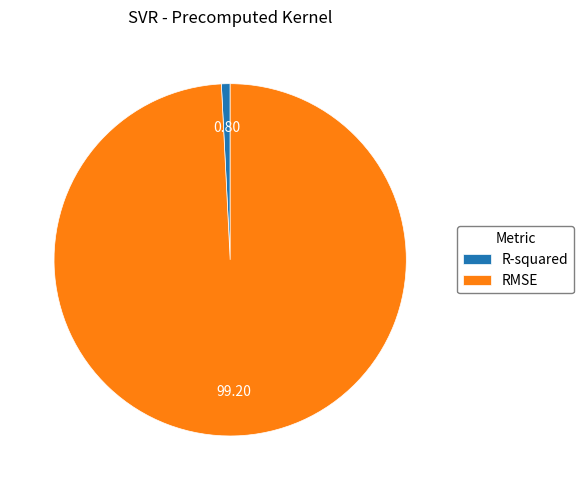

Between RMSE and R-squared, which is larger?

RMSE